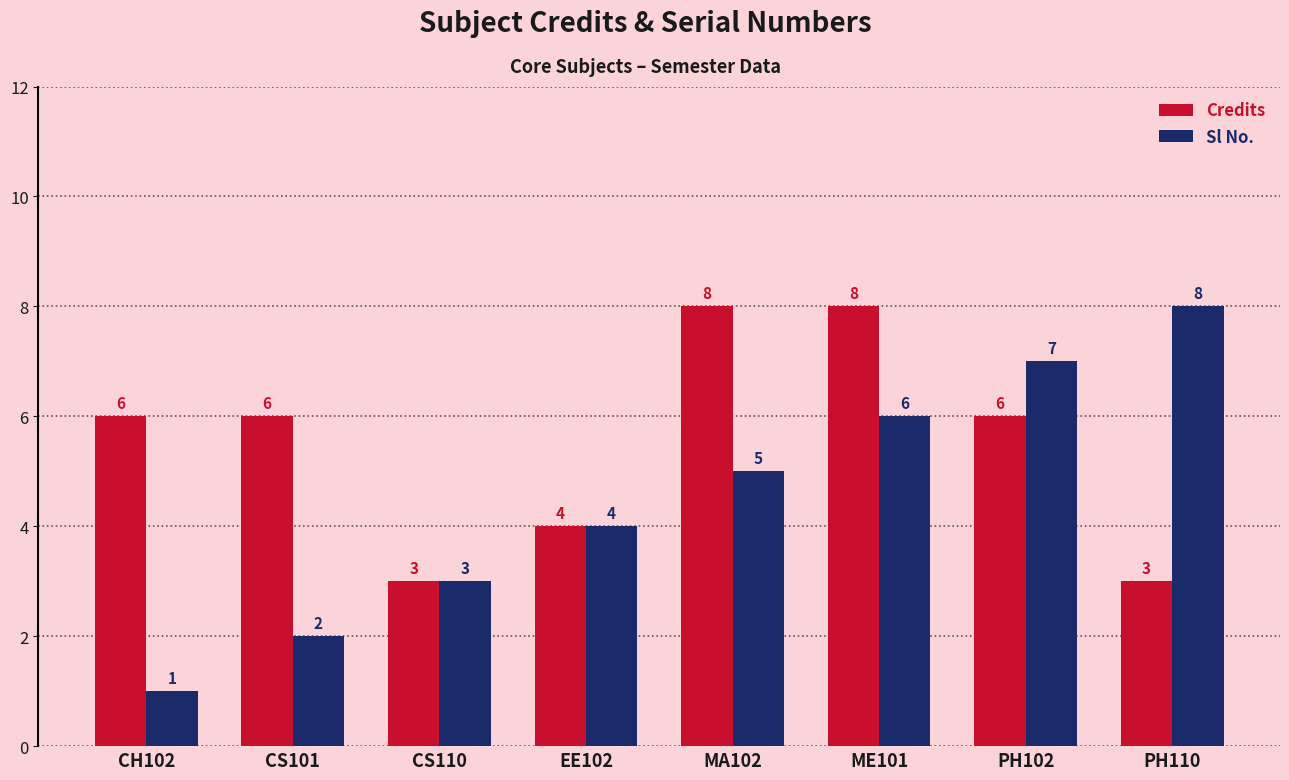

Reading left to right, extract all data points from this chart.

Credits: 6	6	3	4	8	8	6	3
Sl No.: 1	2	3	4	5	6	7	8